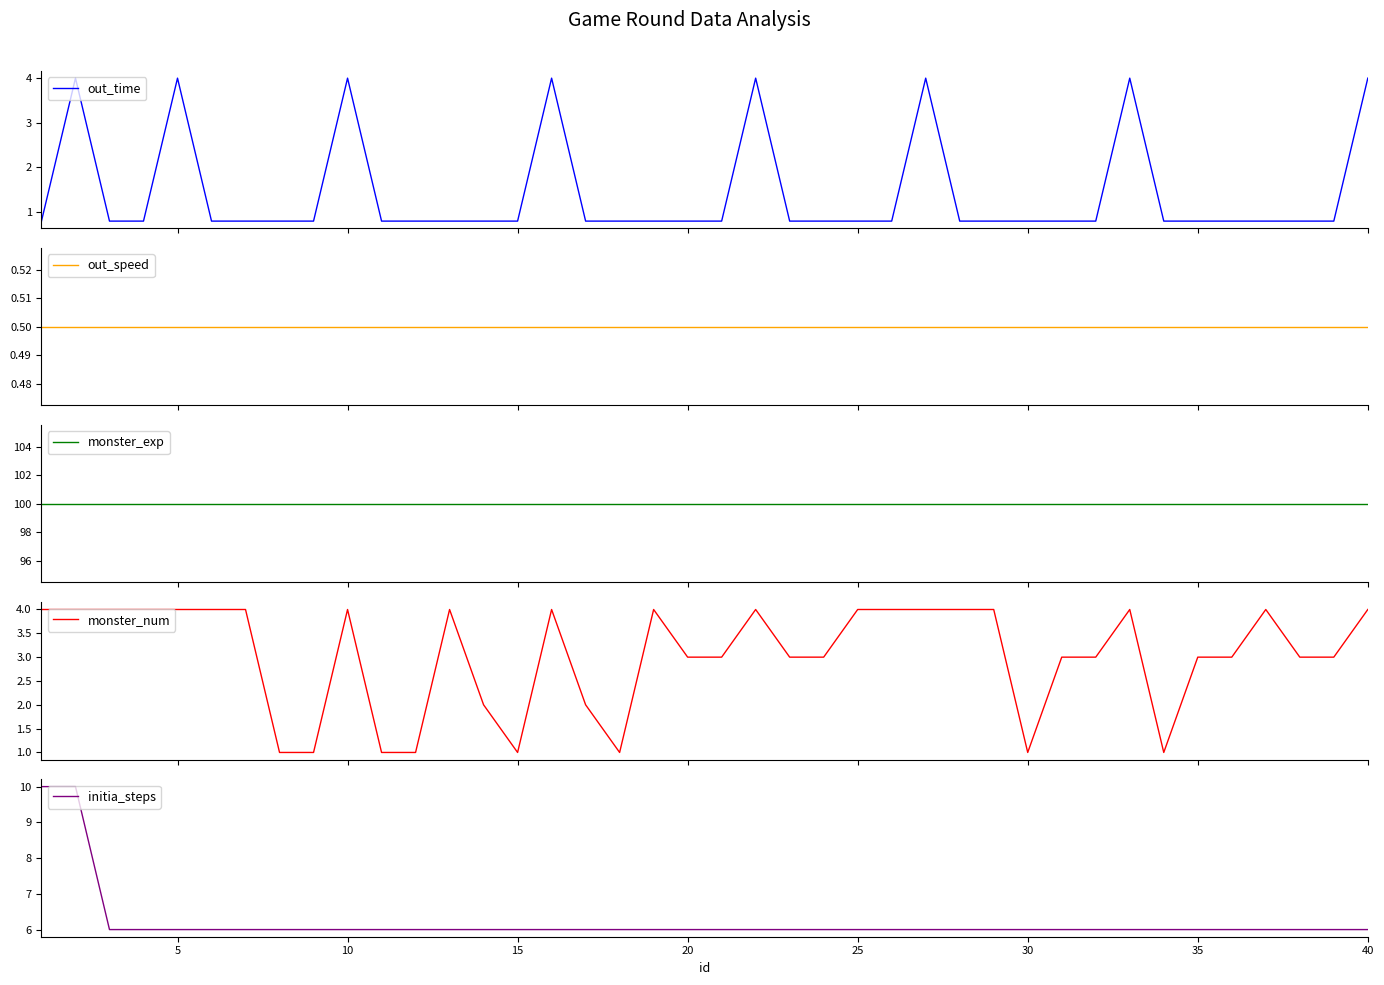

True or false: initia_steps and monster_num intersect in this chart.

False